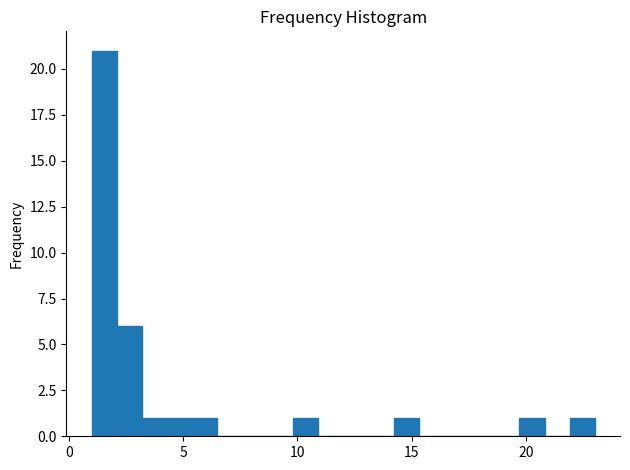

Read against the x-axis, roughly where is the centre of the tallest bar?

1.5